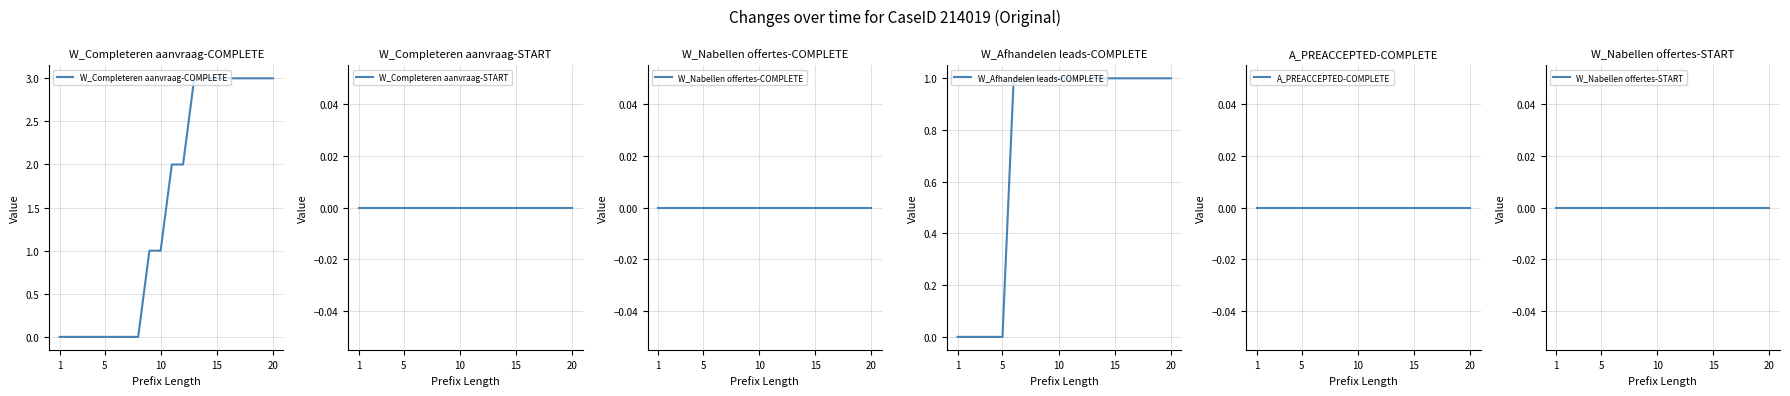

At which label is W_Nabellen offertes-COMPLETE closest to 0?

1